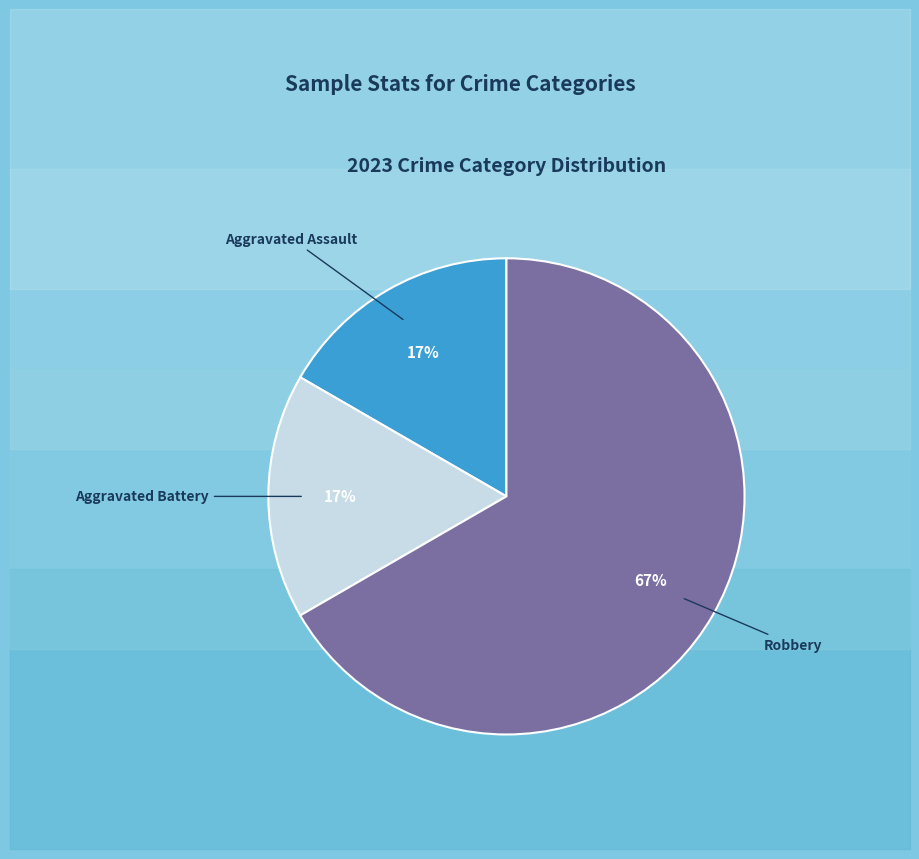

To the nearest percent, what is the average slice percentage?

33%